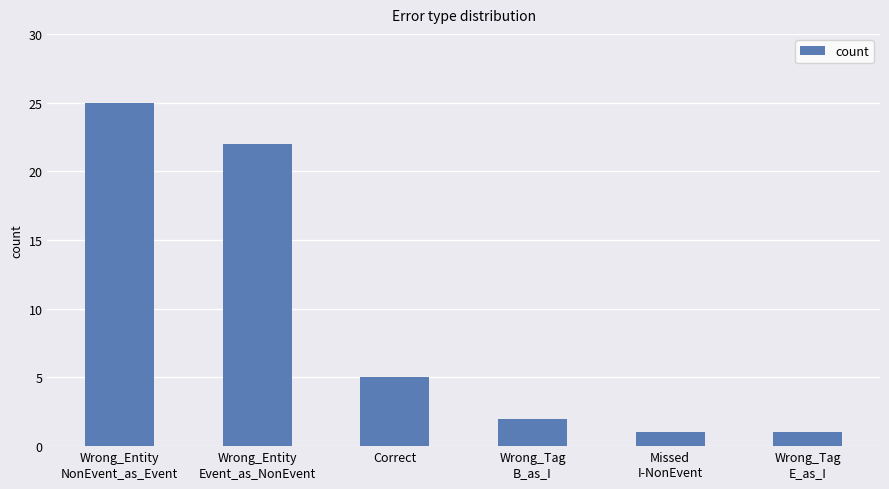

How many bars are there in total?

6